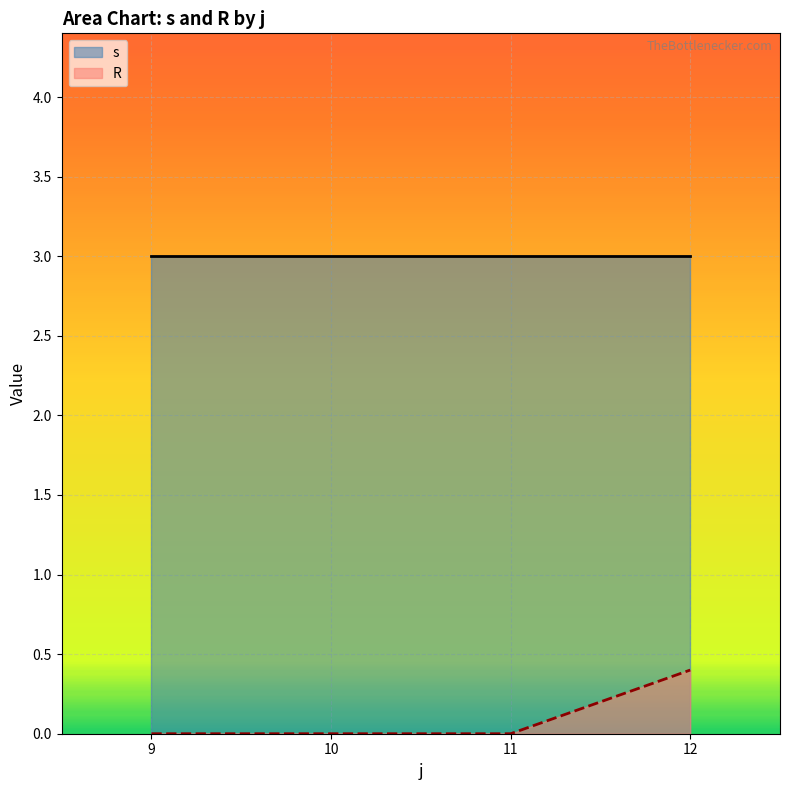

At which category is the sum across all series the highest?

12